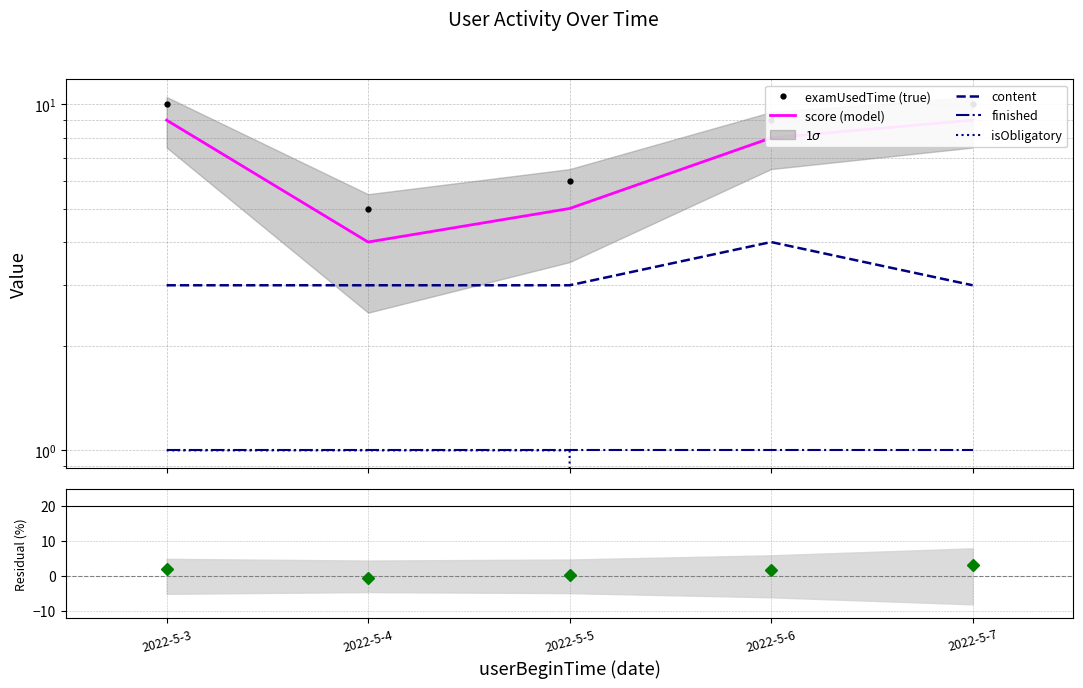

Which series has the largest total across all categories?

examUsedTime (true)